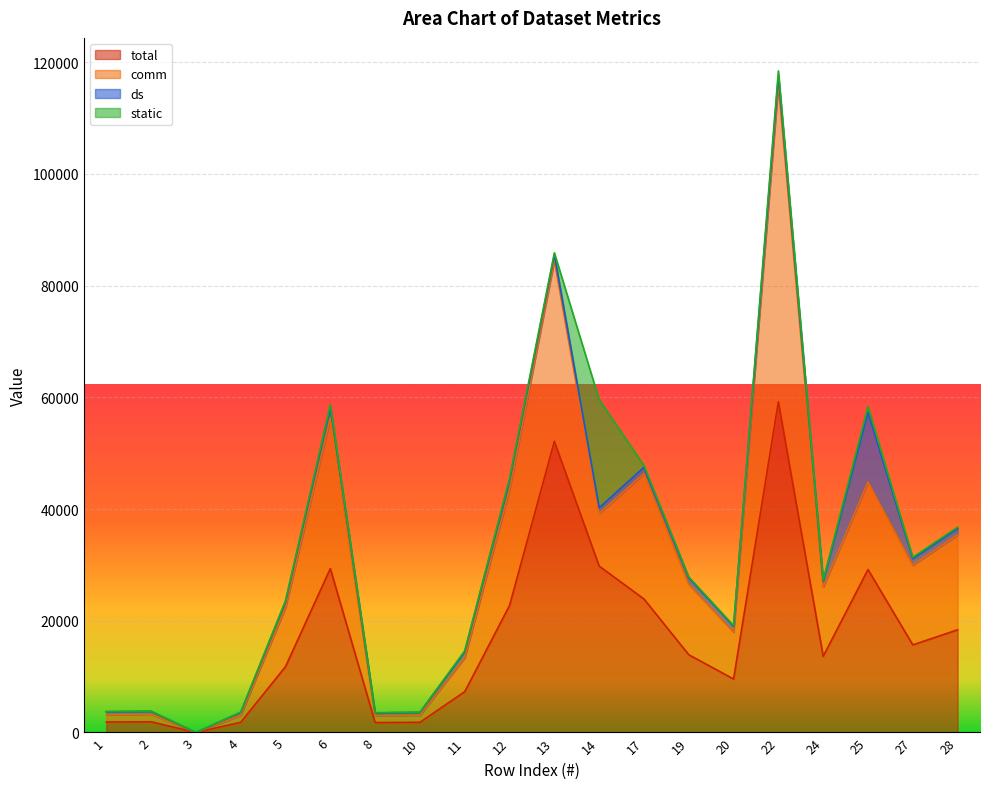

What is the value of the ds point at the 18th from the left?

12487